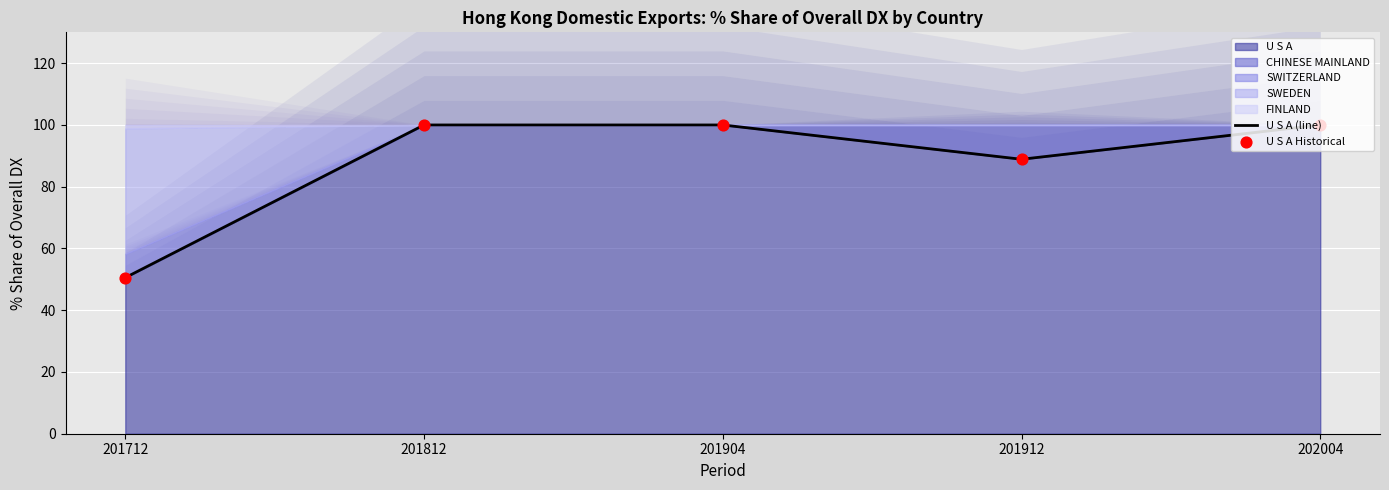

Which series has the largest total across all categories?

U S A (line)